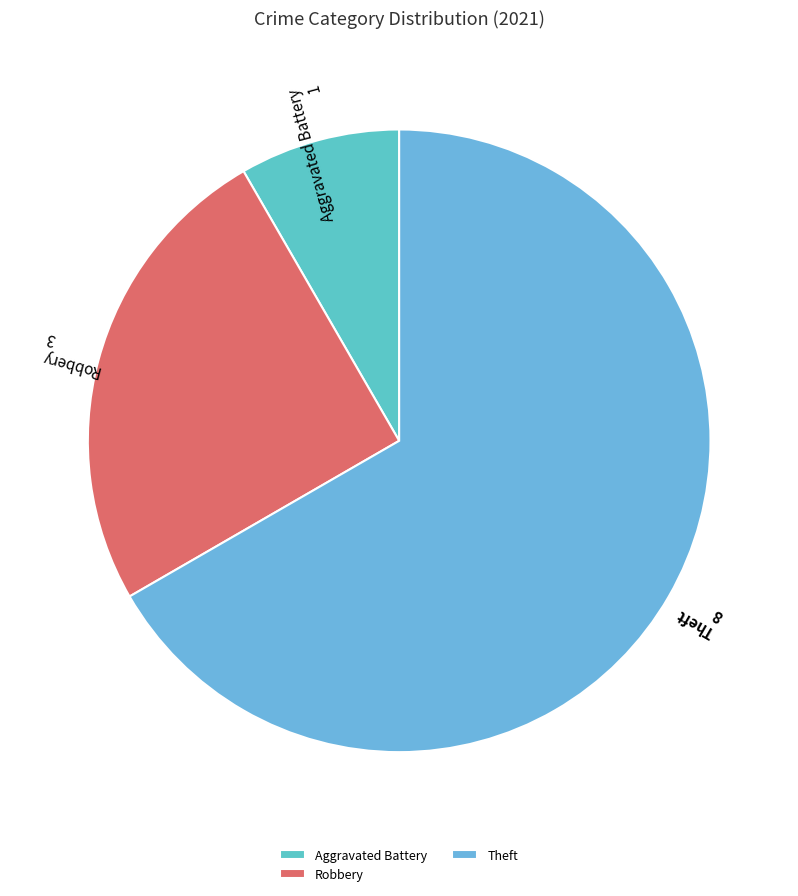

Does any single category account for the majority?

Yes